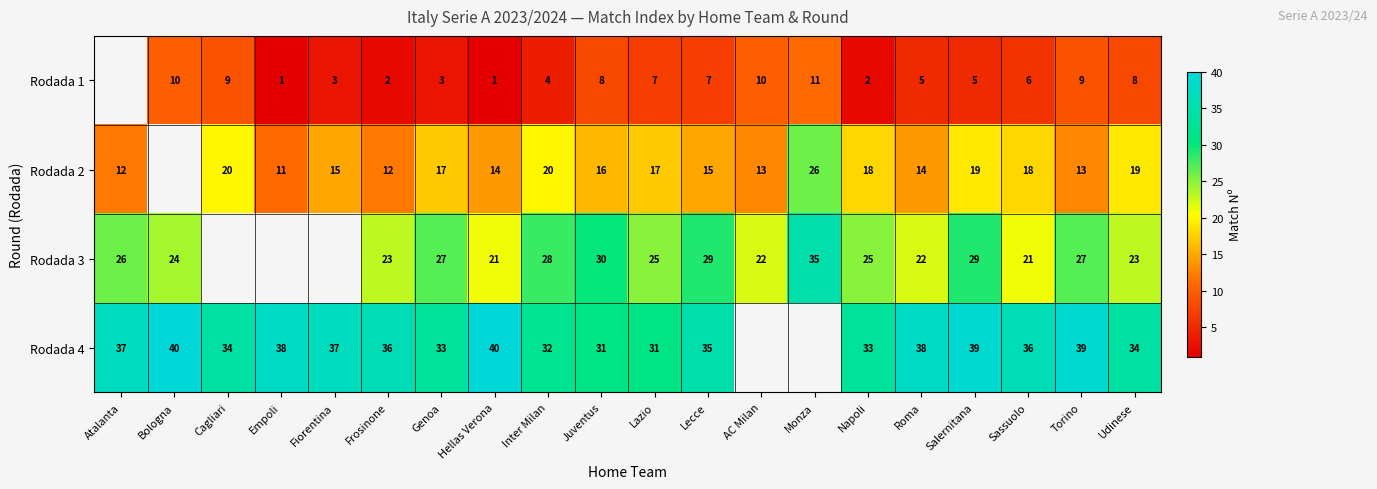

At which category does the chart reach its minimum across all series?

Empoli